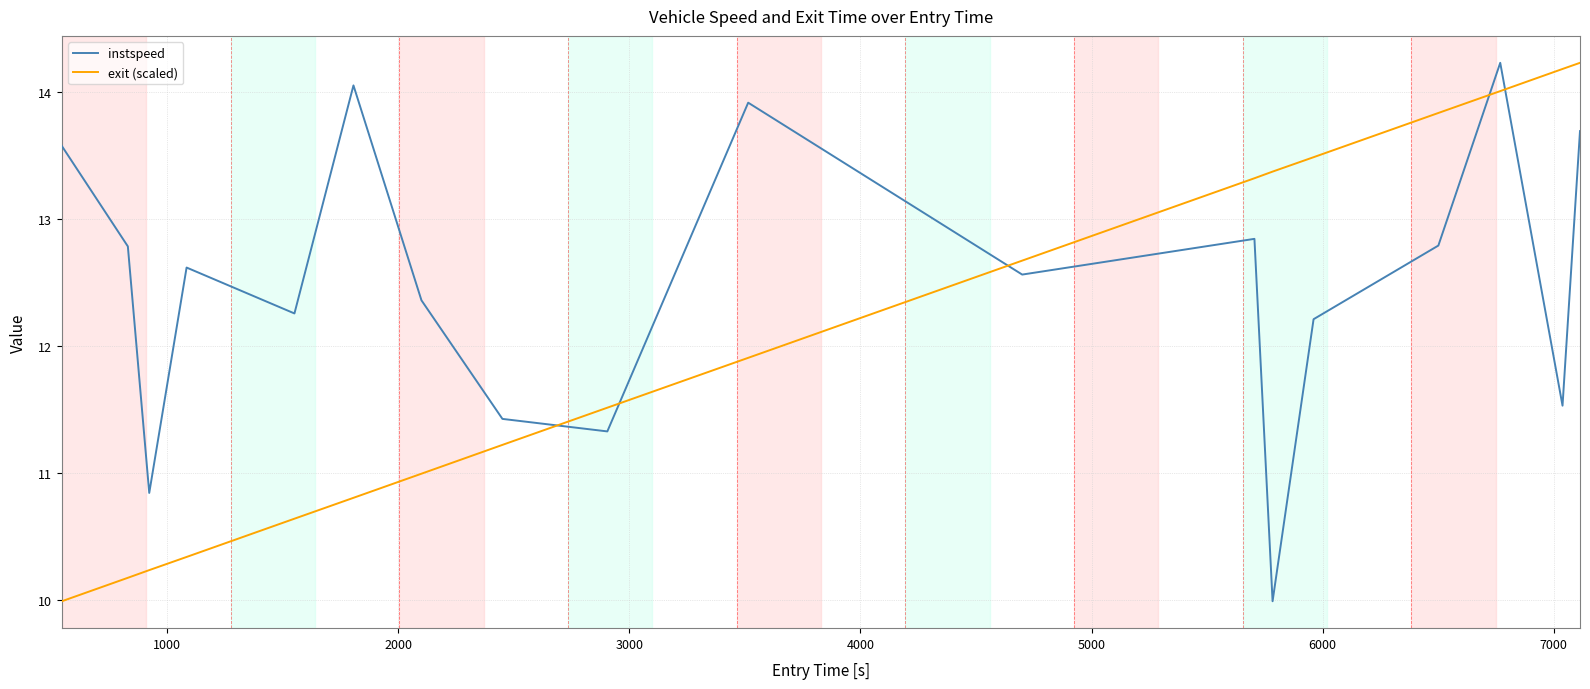

Rank the series by their average value, from lowest to highest.

exit (scaled), instspeed